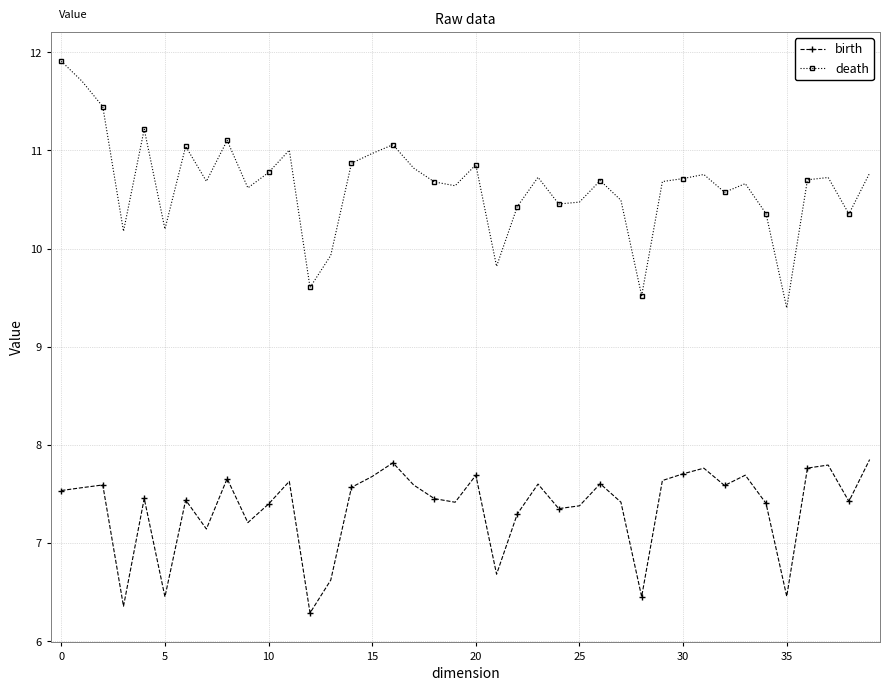

How many values in the birth series exceed 7?

33